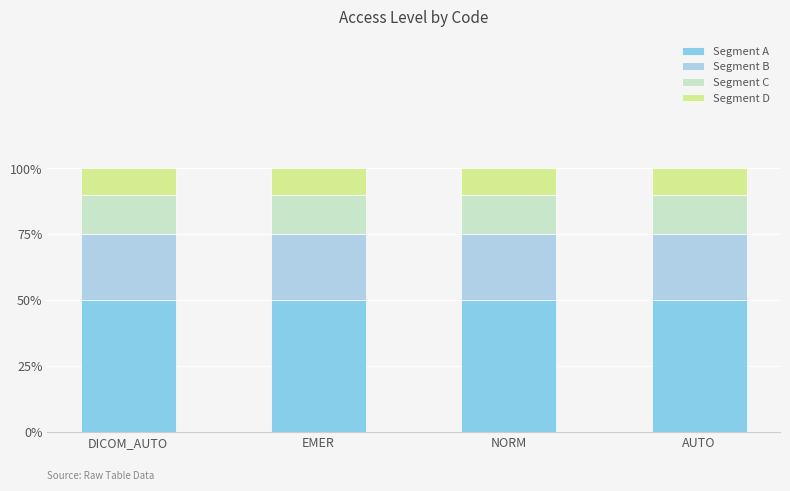

Are the bars horizontal?

No